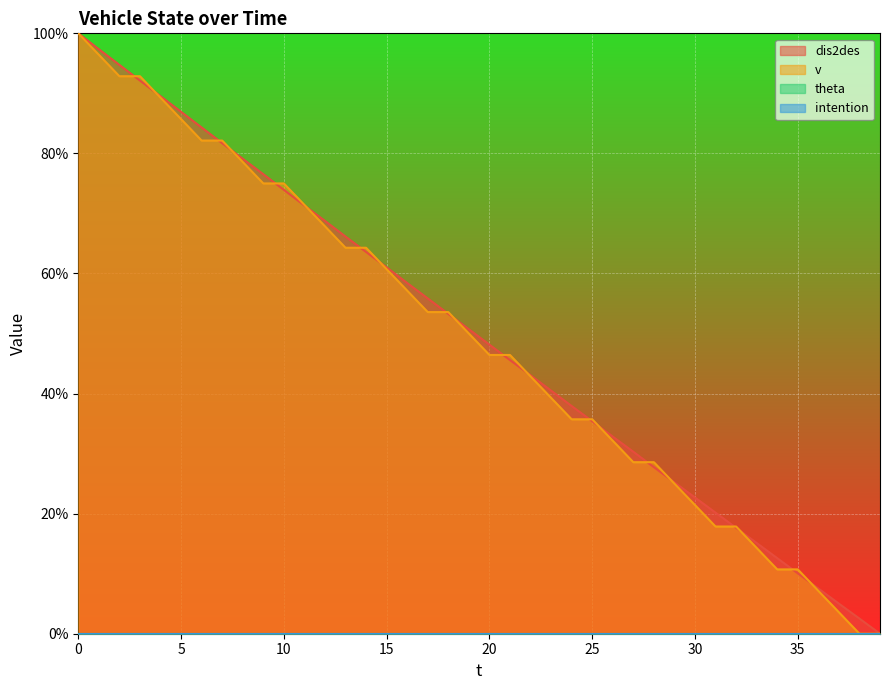

What is the value of the dis2des point at the 29th from the left?

27.7